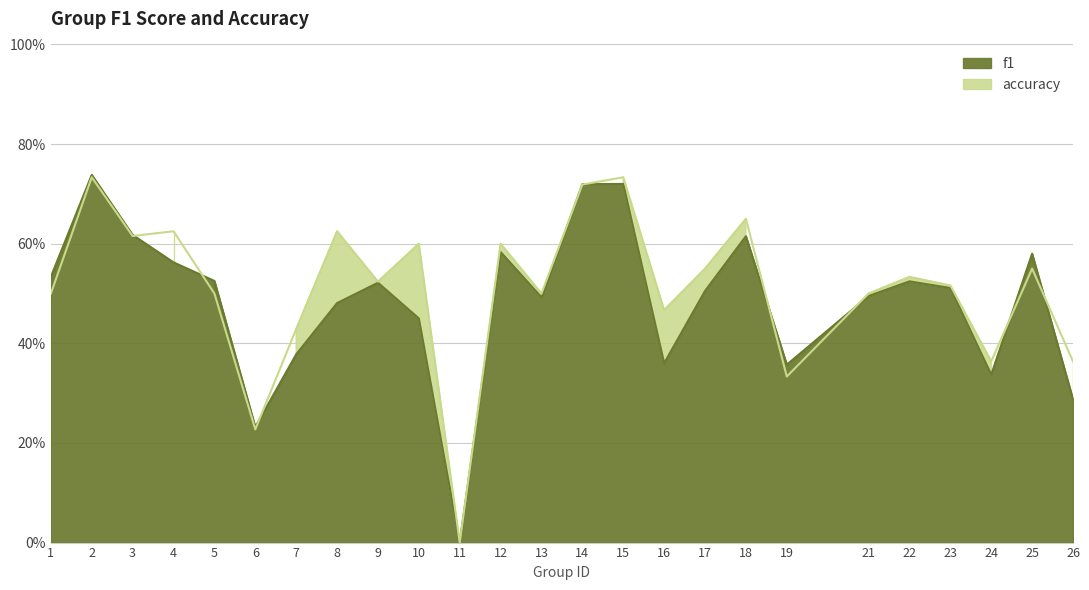

True or false: f1 has a value of 0.5 at 16.

False